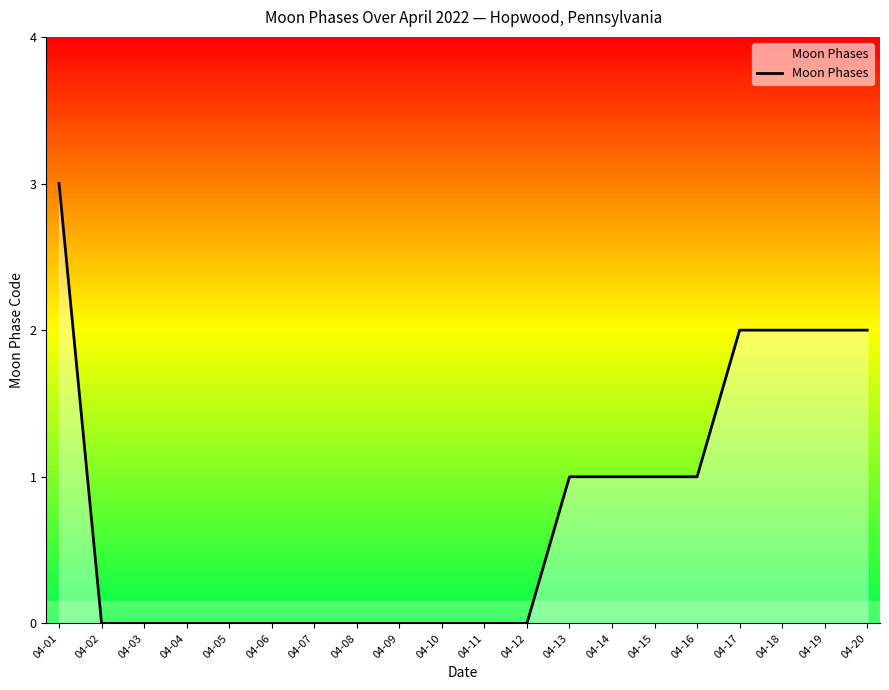

The value at 04-12 is -2. True or false?

False